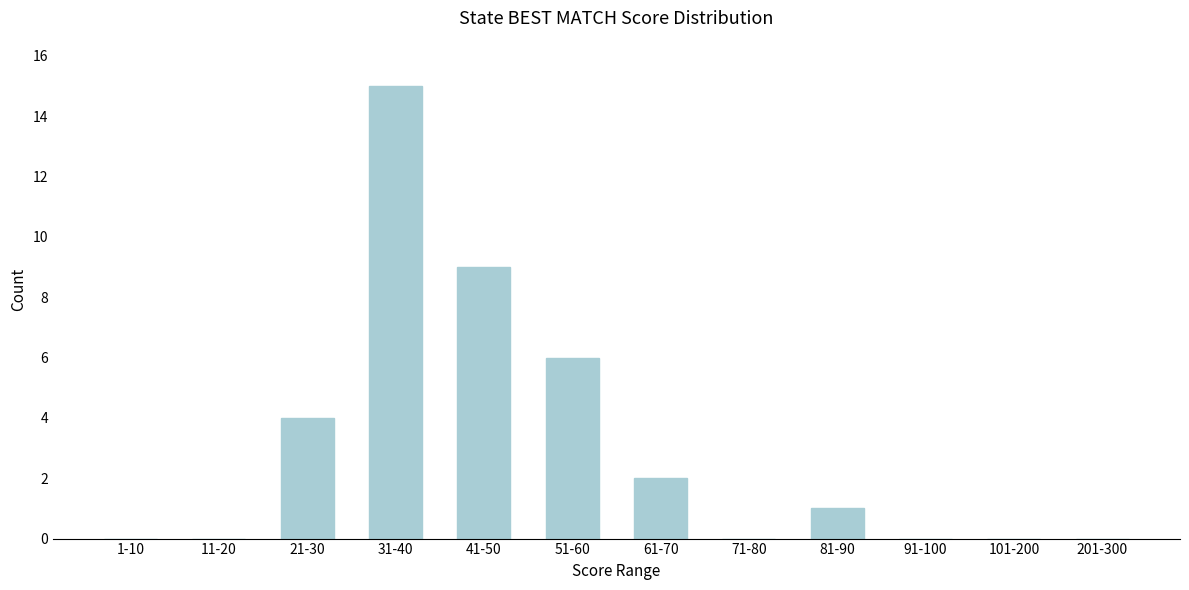

Reading left to right, what are all the values shown in this chart?

1-10=0	11-20=0	21-30=4	31-40=15	41-50=9	51-60=6	61-70=2	71-80=0	81-90=1	91-100=0	101-200=0	201-300=0